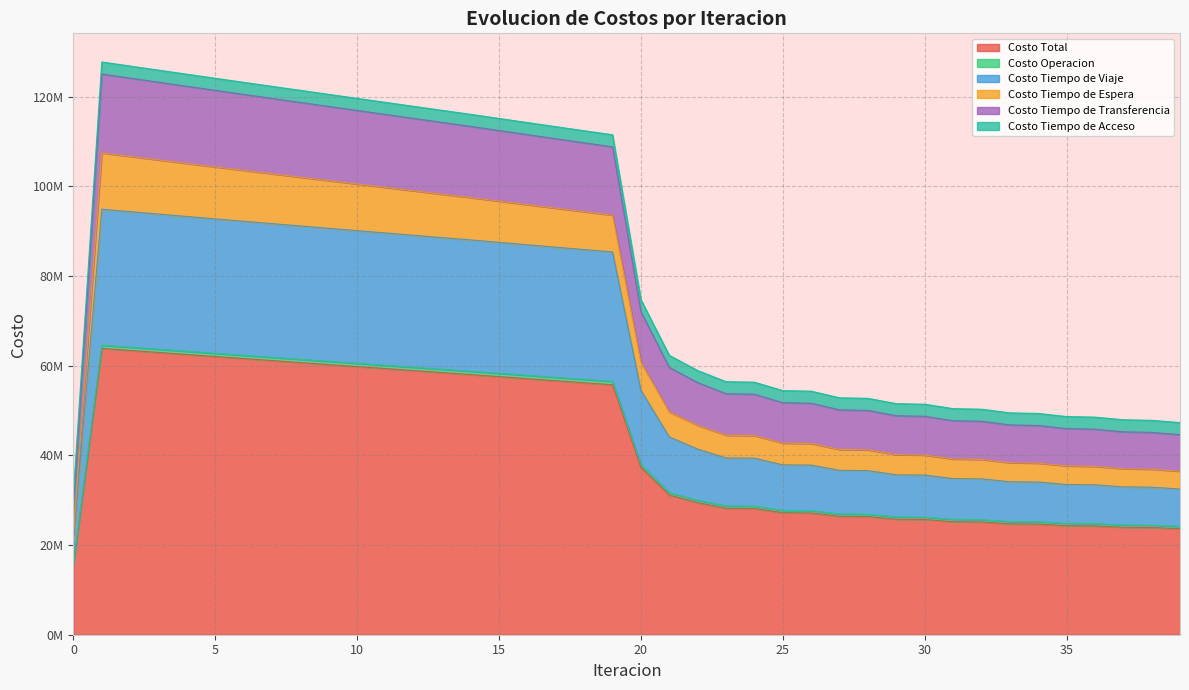

True or false: Costo Tiempo de Transferencia and Costo Tiempo de Viaje cross at least once.

False